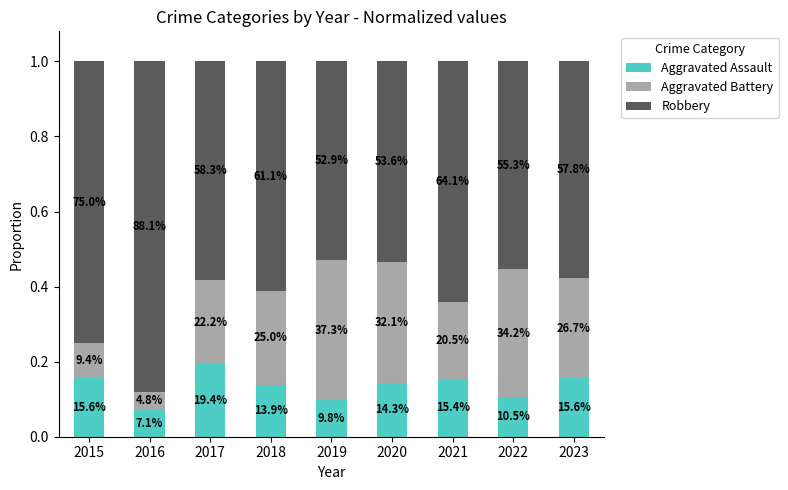

Rank the categories by Aggravated Battery value from highest to lowest.

2019, 2022, 2020, 2023, 2018, 2017, 2021, 2015, 2016